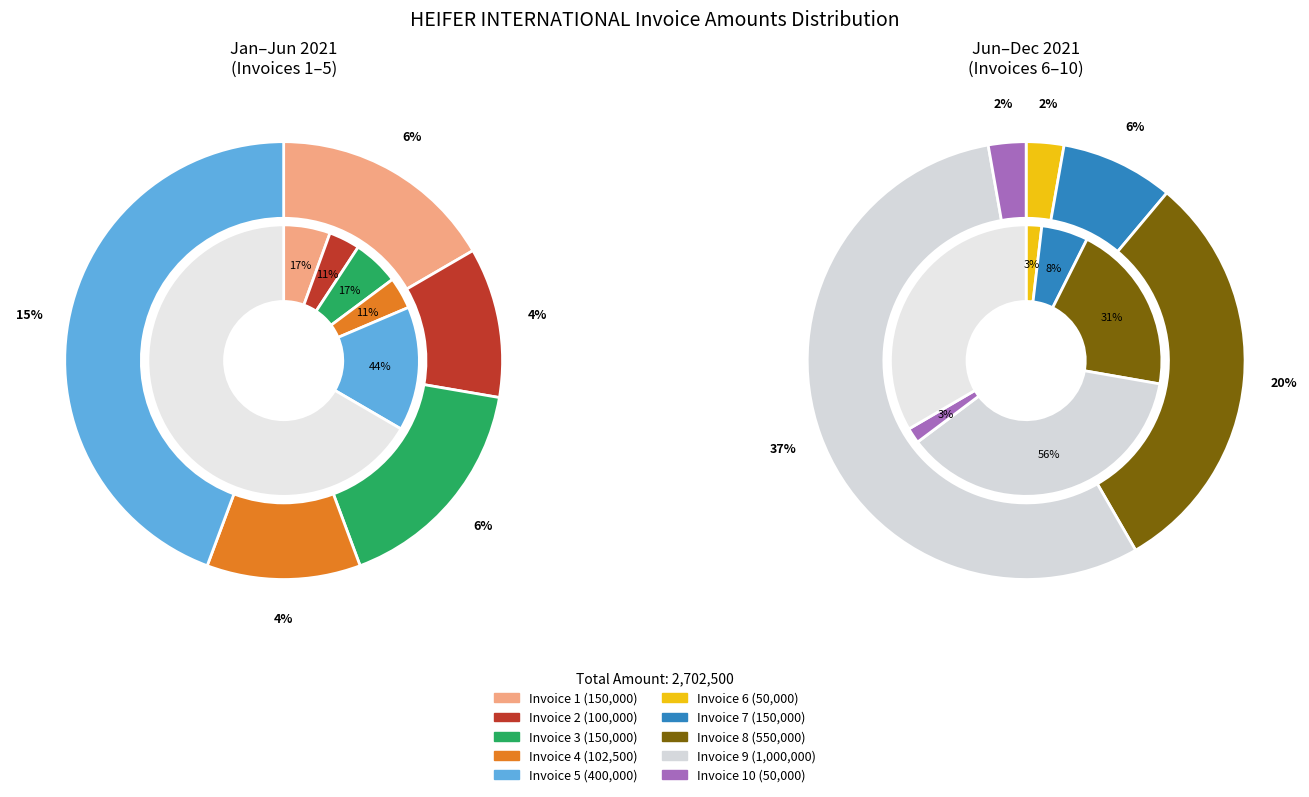

Which slice is the smallest?

Invoice 6